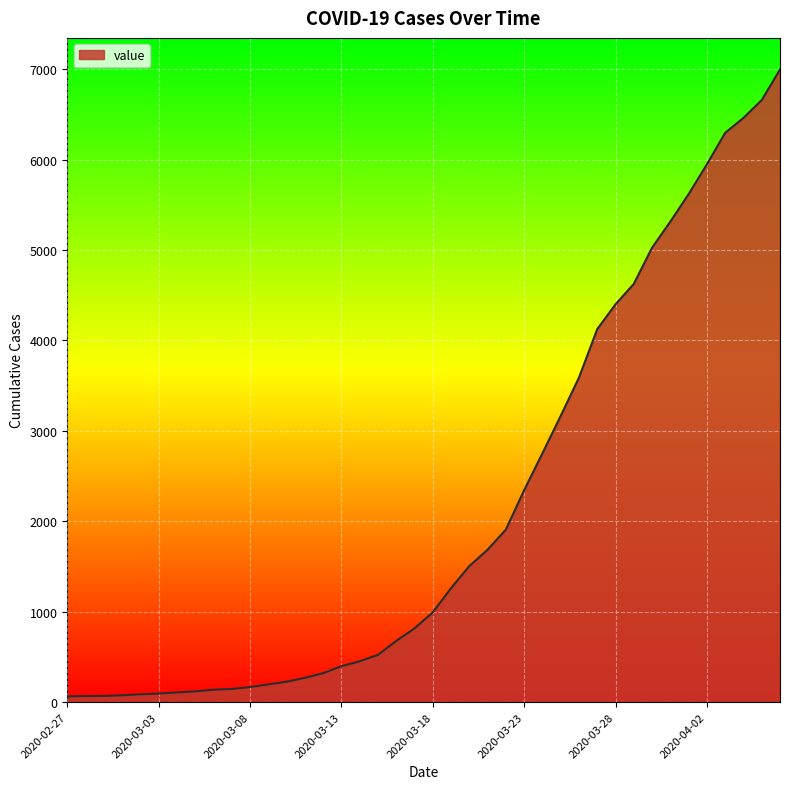

How many lines are shown in the chart?

1